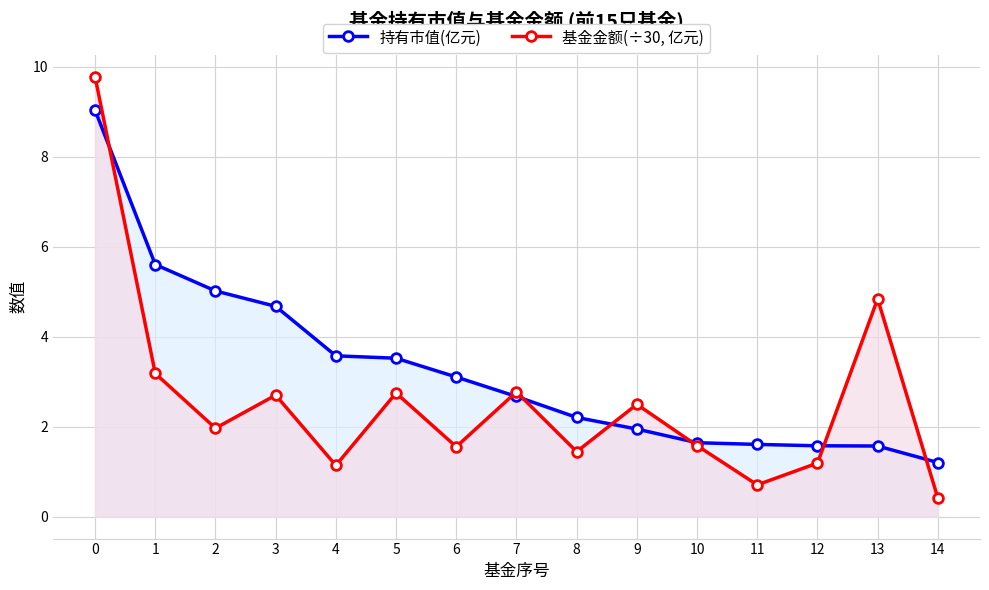

What is the total value across all series at 1?

8.8